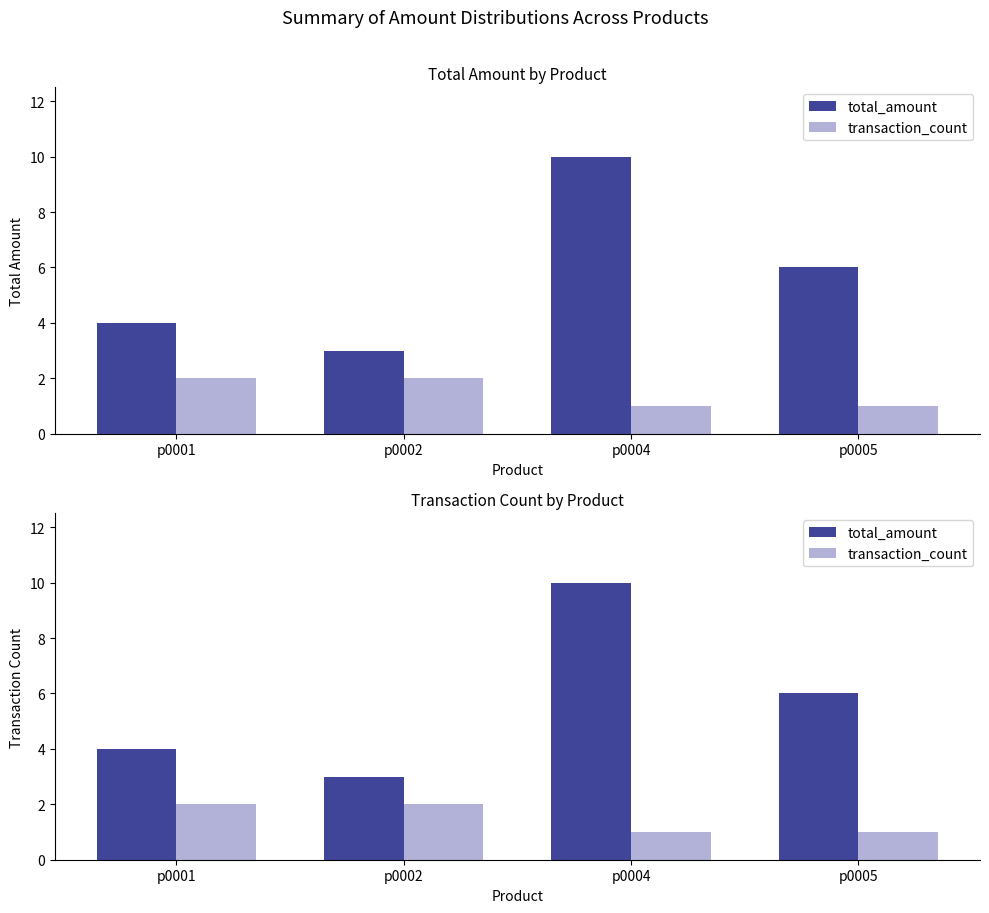

How many bars are there in each group?

2